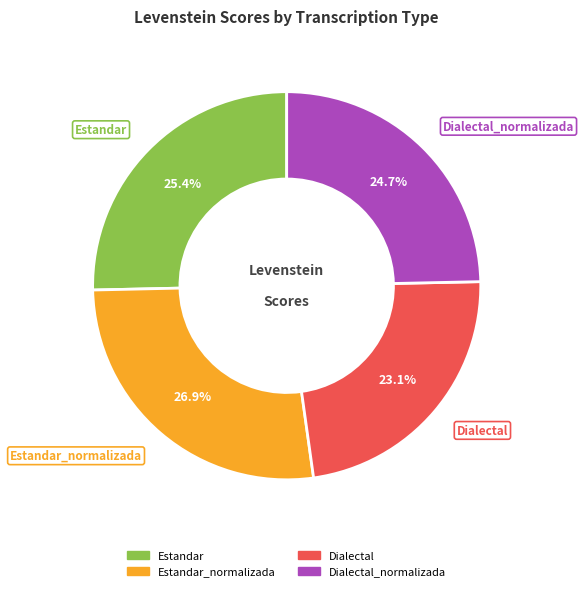

Does any single category account for the majority?

No